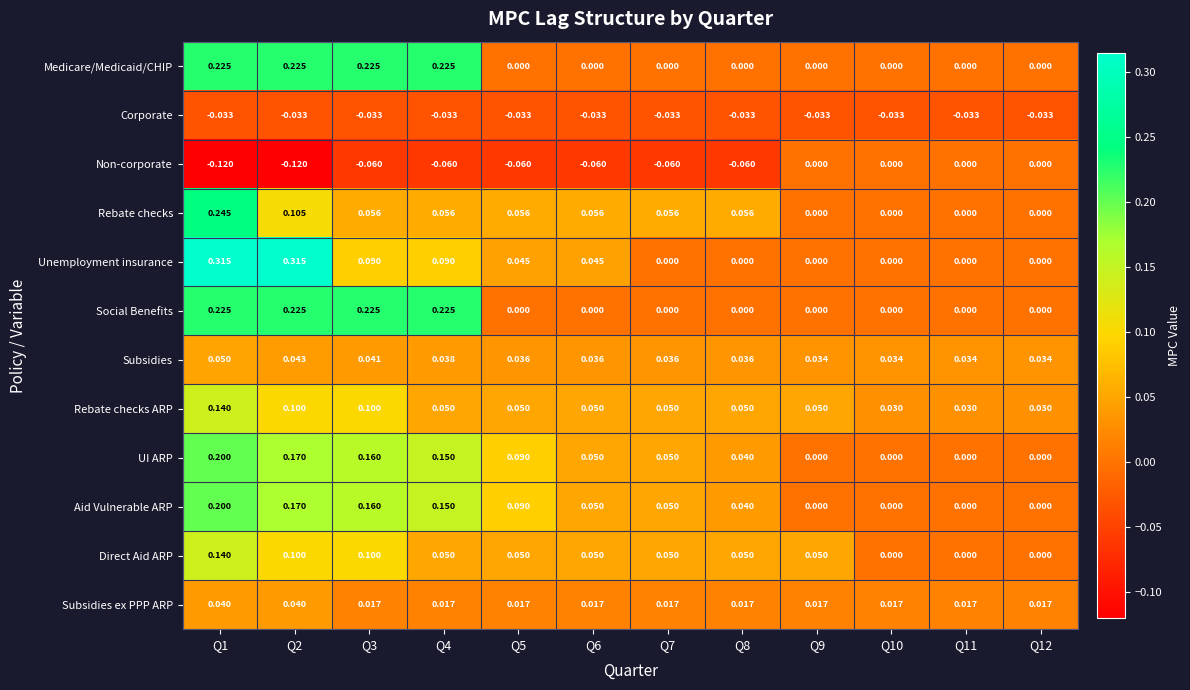

At how many categories does at least one series exceed 0?

12